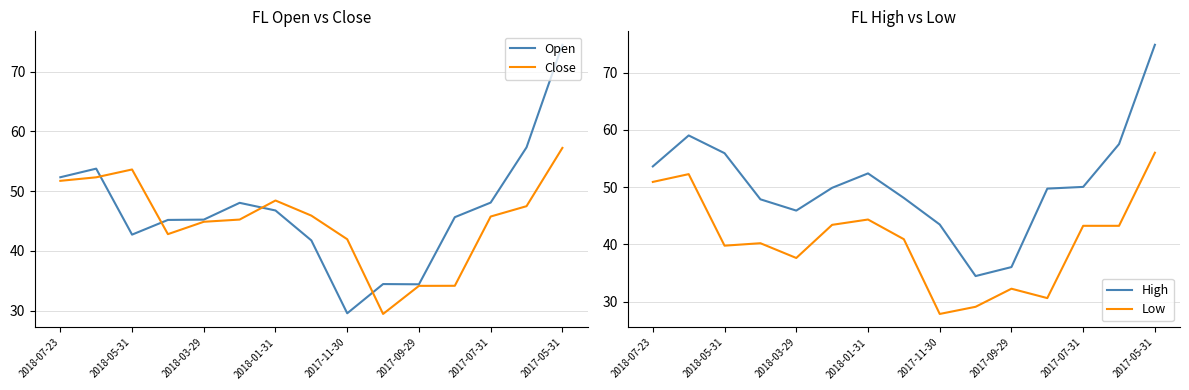

At which label does Close reach its peak?

2017-05-31